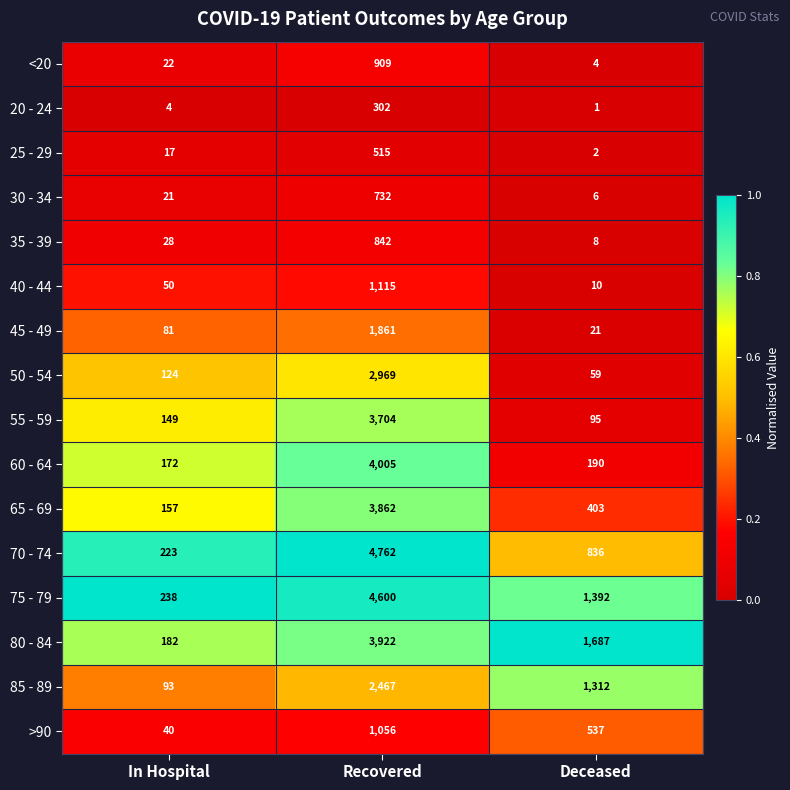

What is the difference between the highest and lowest values at Deceased?

1686